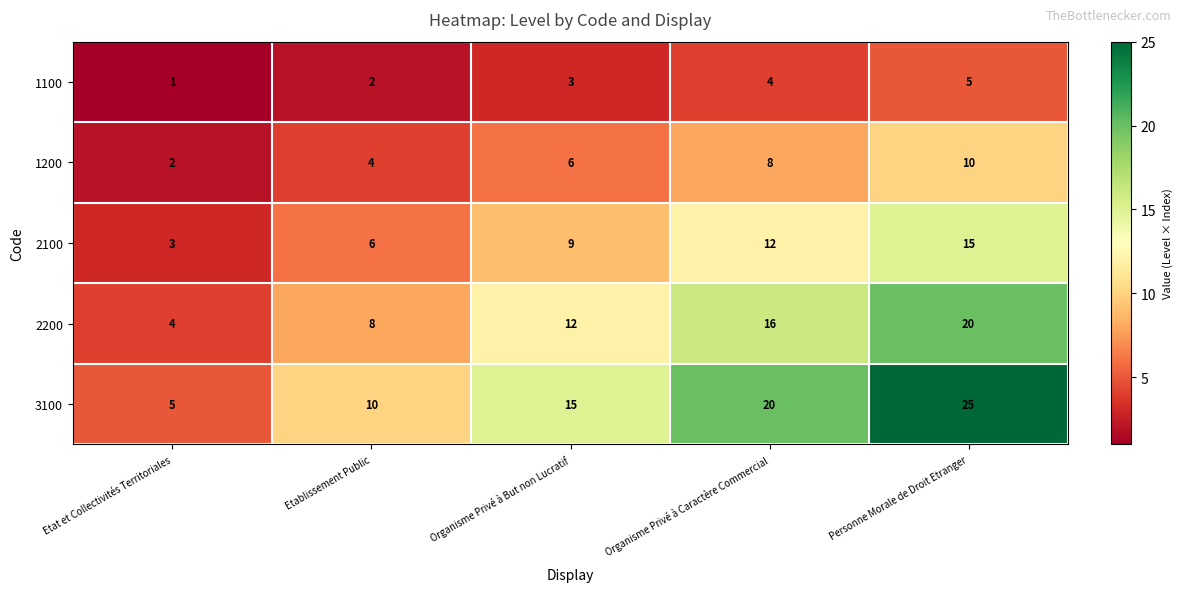

What is the sum of all 1100 values?

15